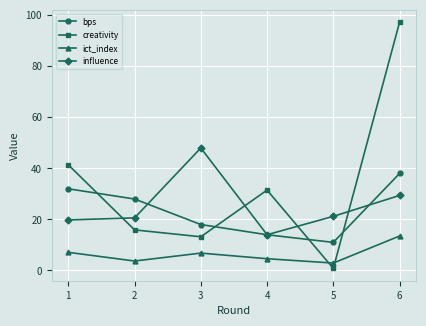

True or false: bps has a value of 11.0 at 5.

True